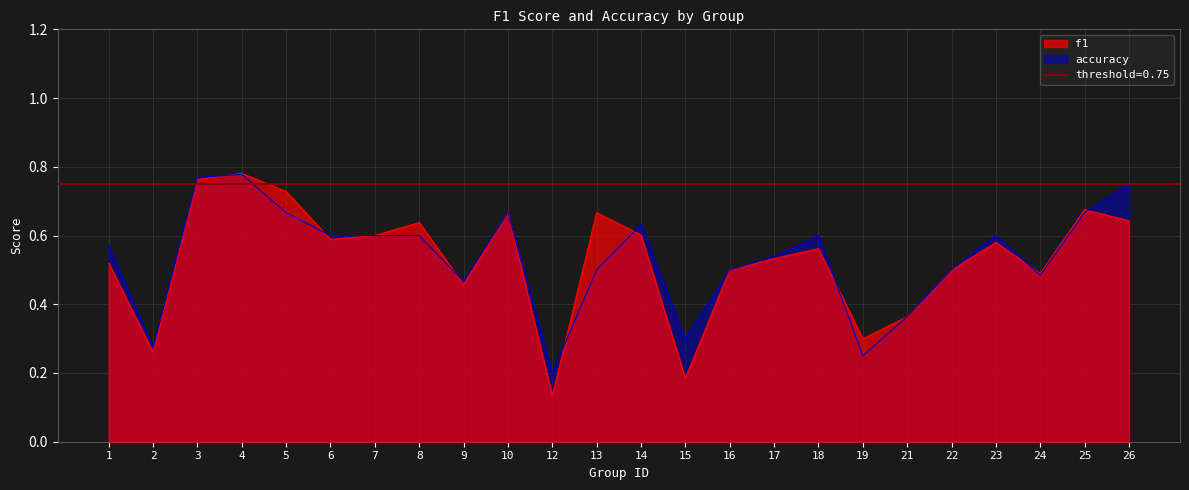

List the labels in order of f1 value, smallest first.

12, 15, 2, 19, 21, 9, 24, 16, 22, 1, 17, 18, 23, 6, 7, 14, 8, 26, 10, 13, 25, 5, 3, 4